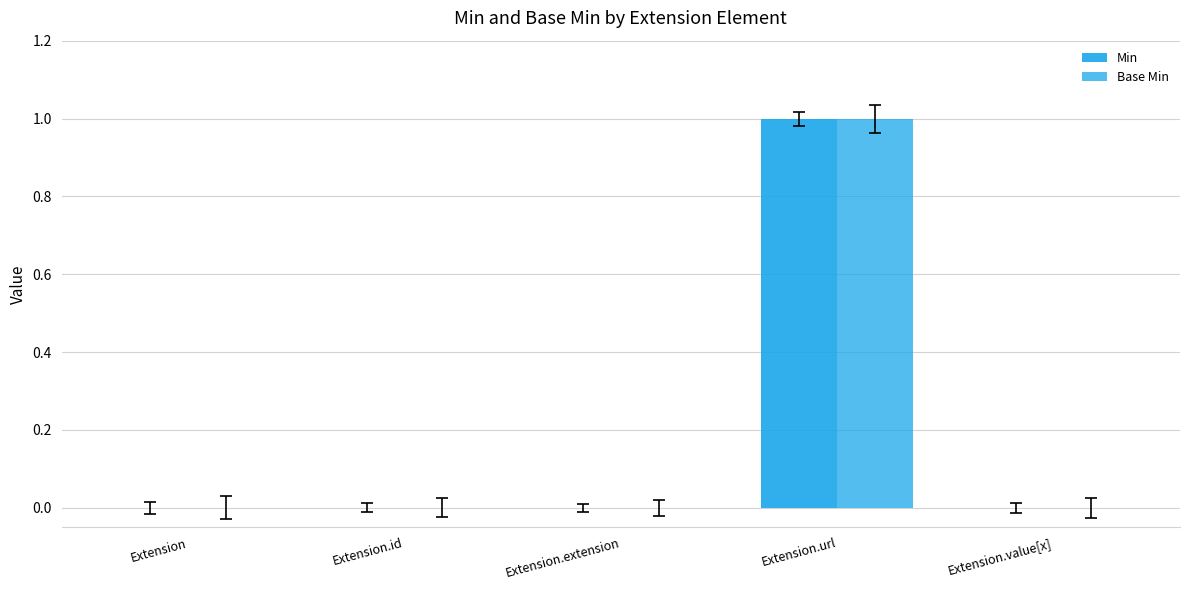

How many groups of bars are there?

5